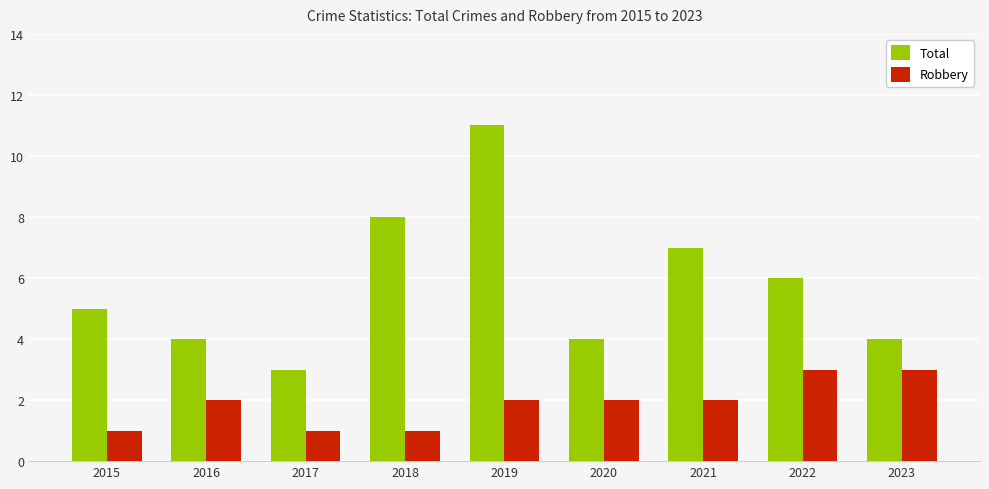

What is the difference between the highest and lowest values at 2015?

4